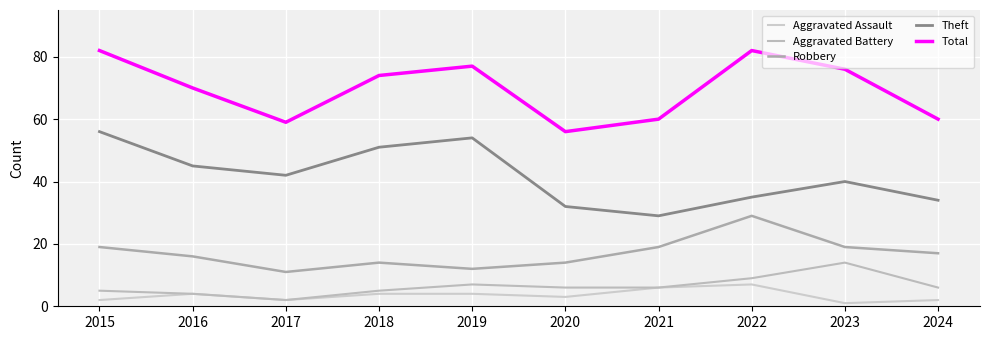

Is it true that Theft equals 70 at 2019?

False